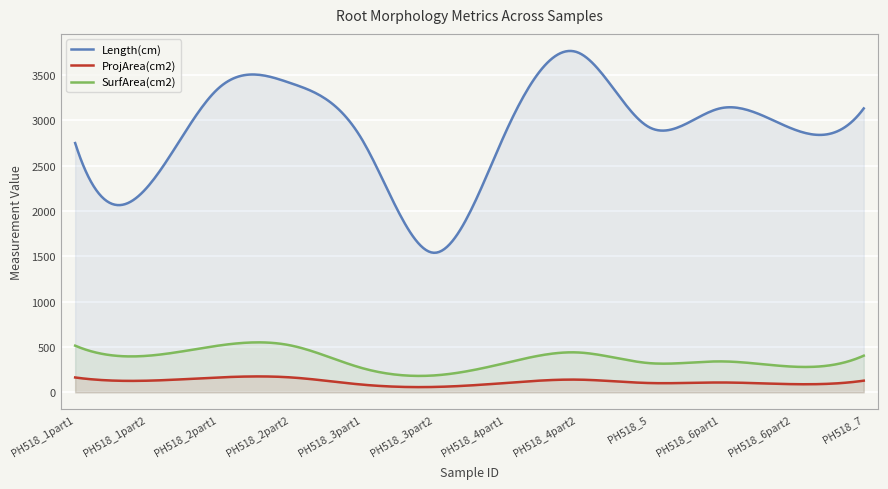

Which series has the largest total across all categories?

Length(cm)